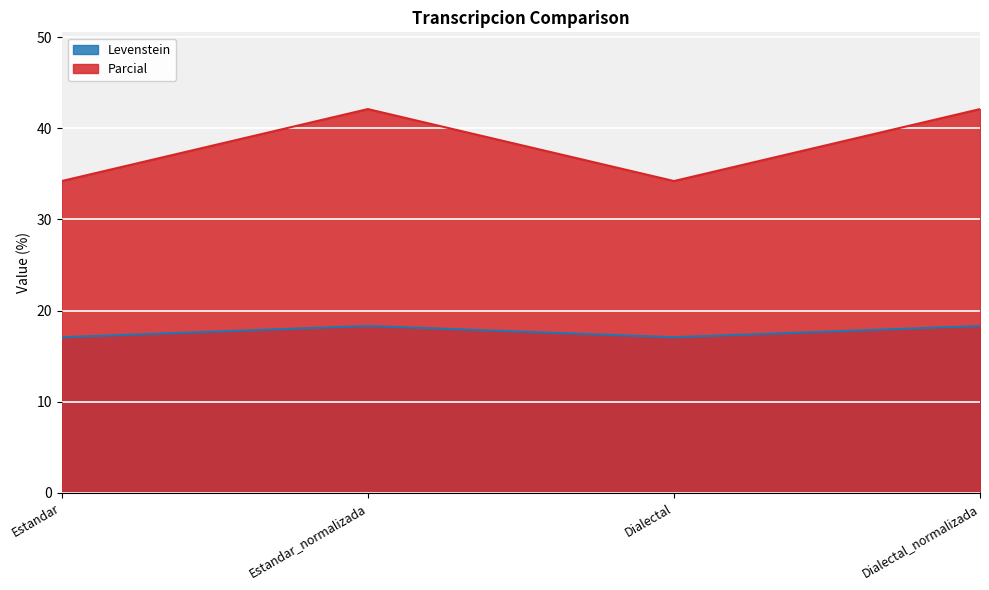

Does the chart display data point markers on the line(s)?

No